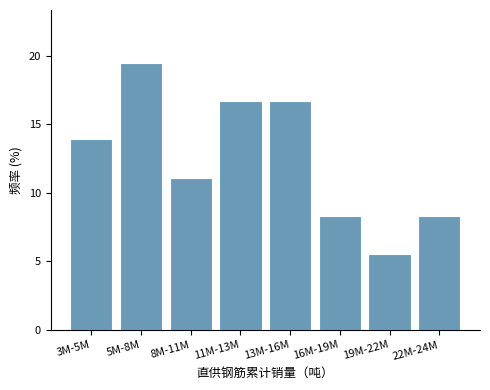

Reading right to left, what are all the values shown in this chart?

22M-24M=8.3	19M-22M=5.6	16M-19M=8.3	13M-16M=16.7	11M-13M=16.7	8M-11M=11.1	5M-8M=19.4	3M-5M=13.9